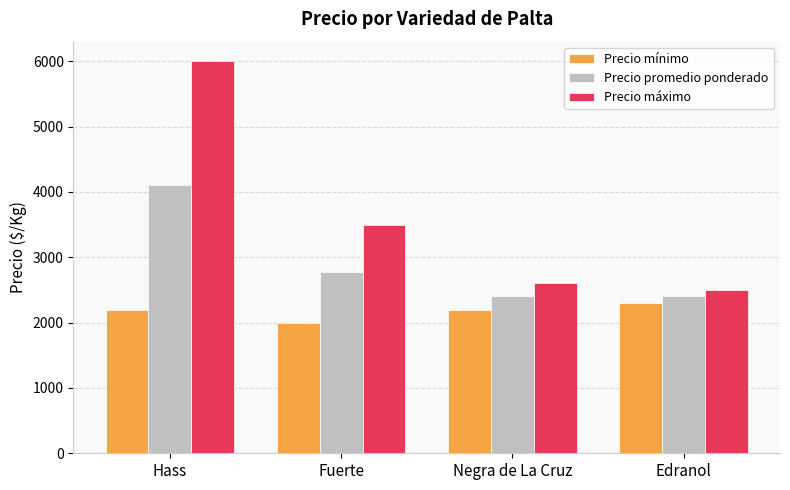

What is the maximum value for Precio promedio ponderado?

4107